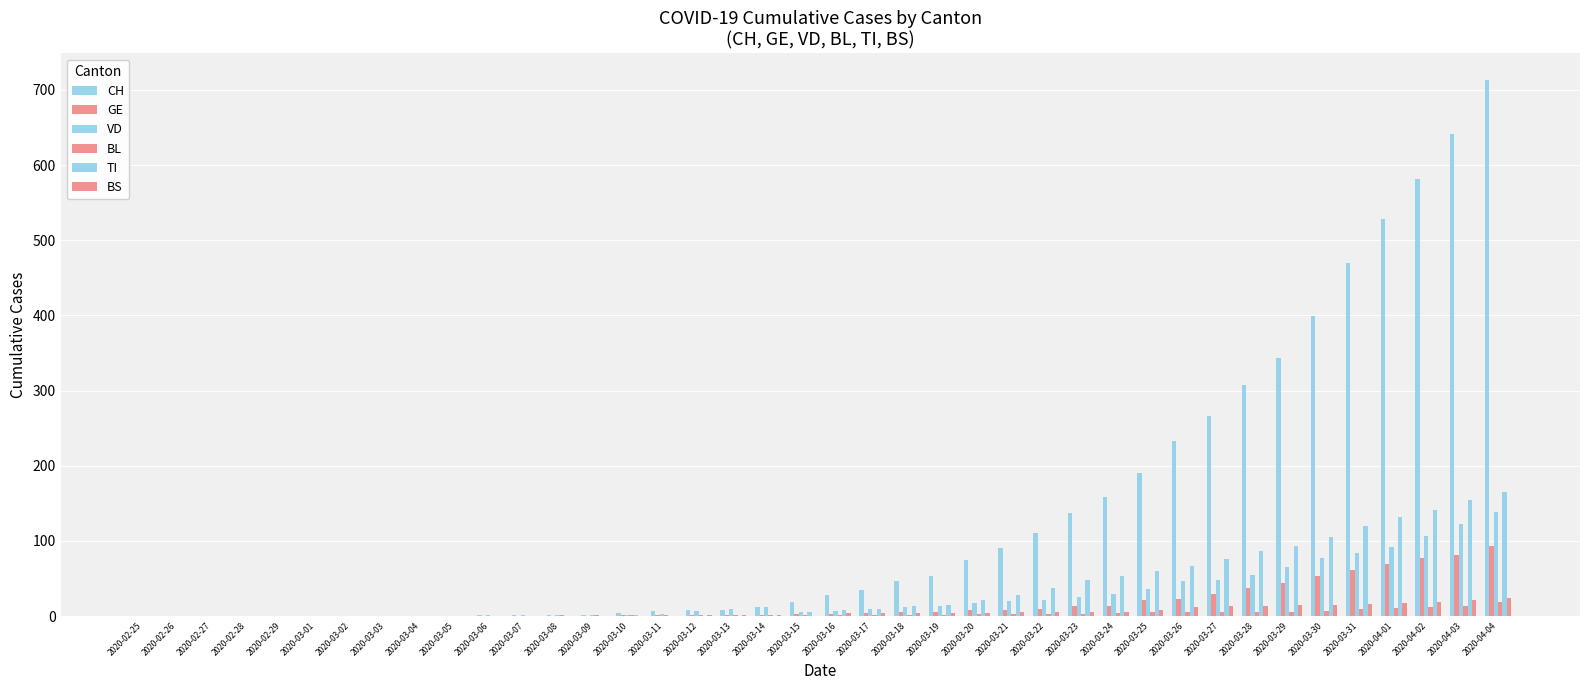

Between 2020-03-01 and 2020-03-26, which series saw the biggest shift?

CH